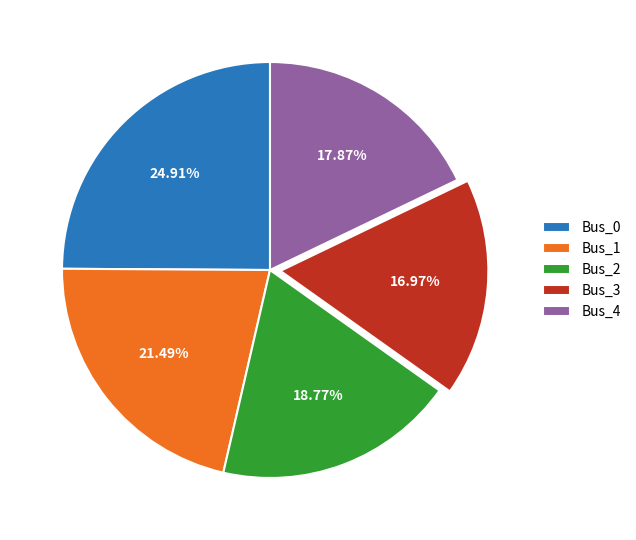

To the nearest percent, what percentage of the pie is Bus_3?

17%